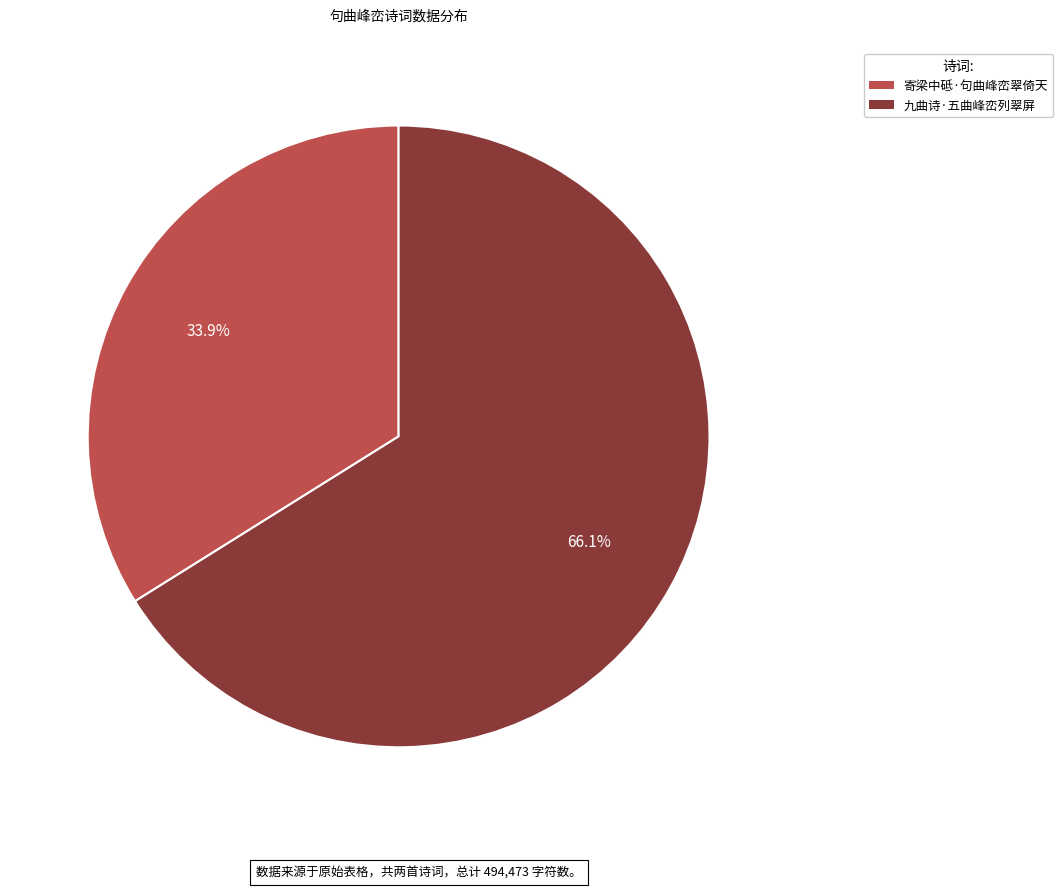

The 寄梁中砥·句曲峰峦翠倚天 slice represents 34% of the pie. True or false?

True